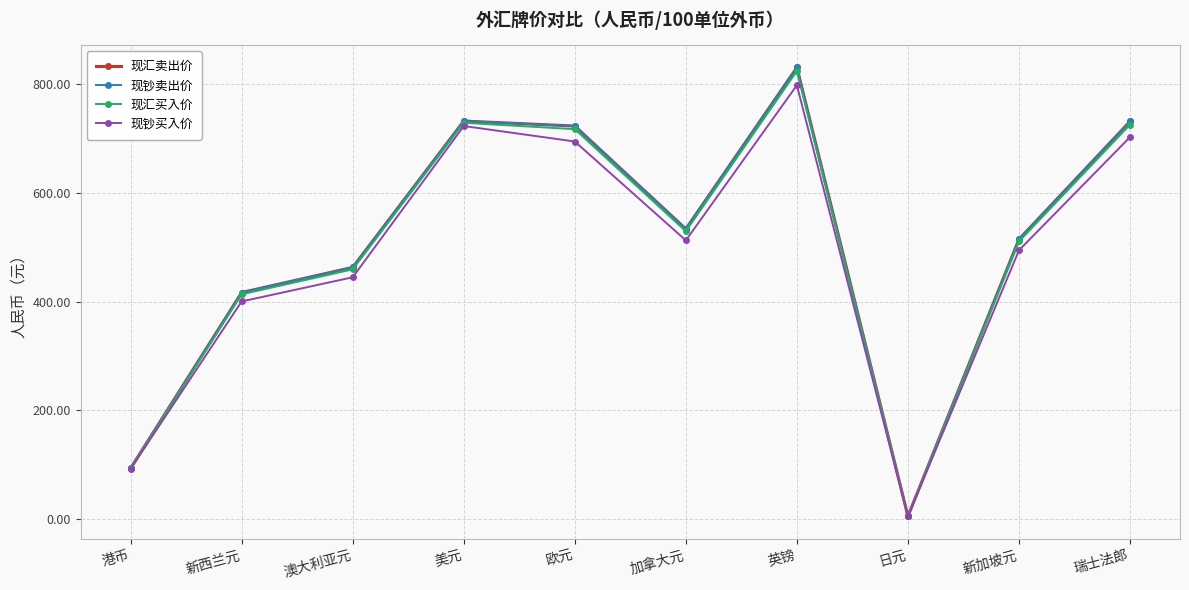

True or false: 现钞买入价 and 现汇卖出价 intersect in this chart.

False